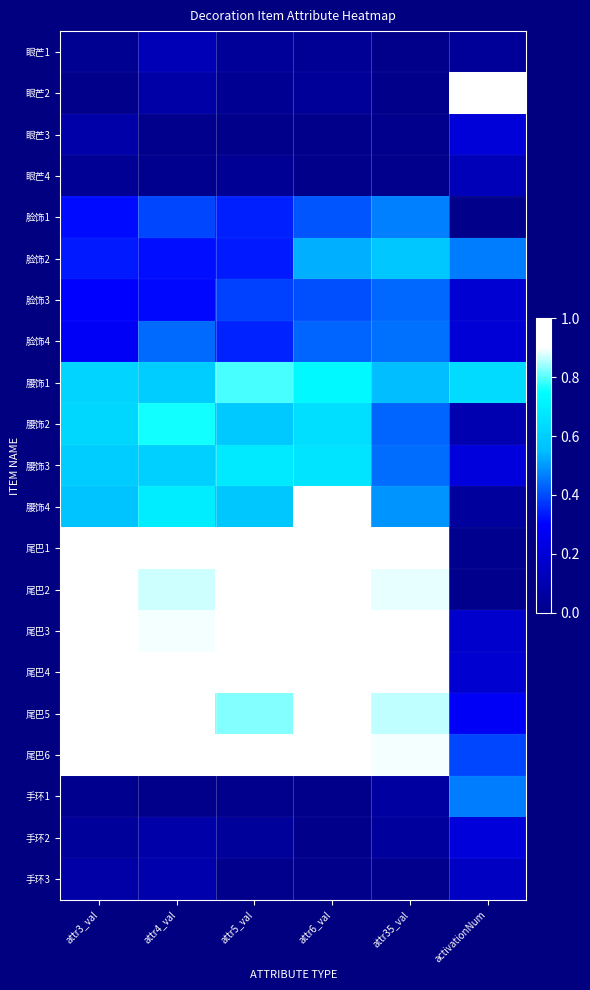

At which category does the chart reach its minimum across all series?

attr3_val